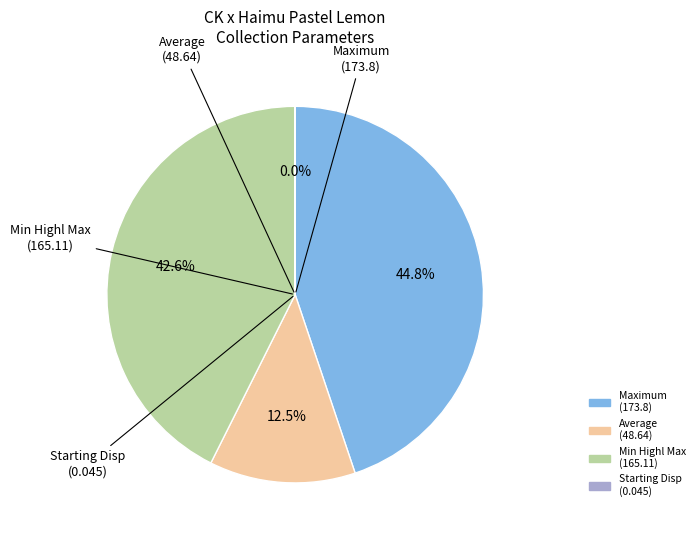

Is there a majority slice in this chart?

No